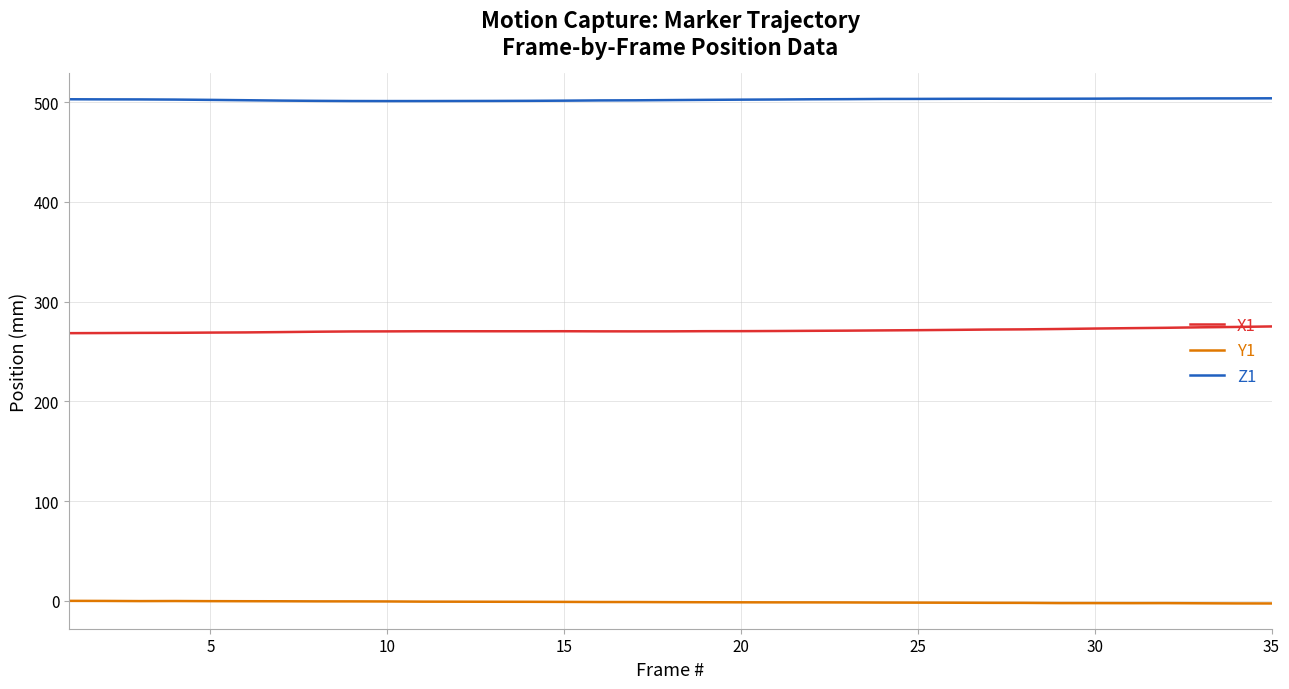

Which series has the largest total across all categories?

Z1